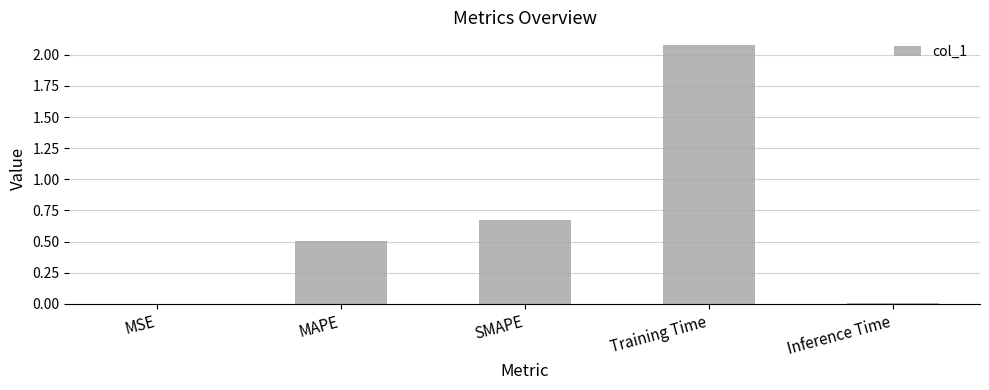

What is the ratio of the value at SMAPE to the value at Training Time?

0.3